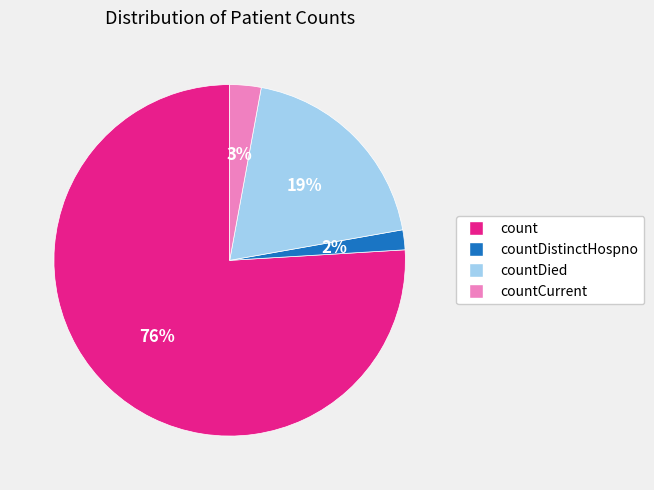

The count slice represents 86% of the pie. True or false?

False